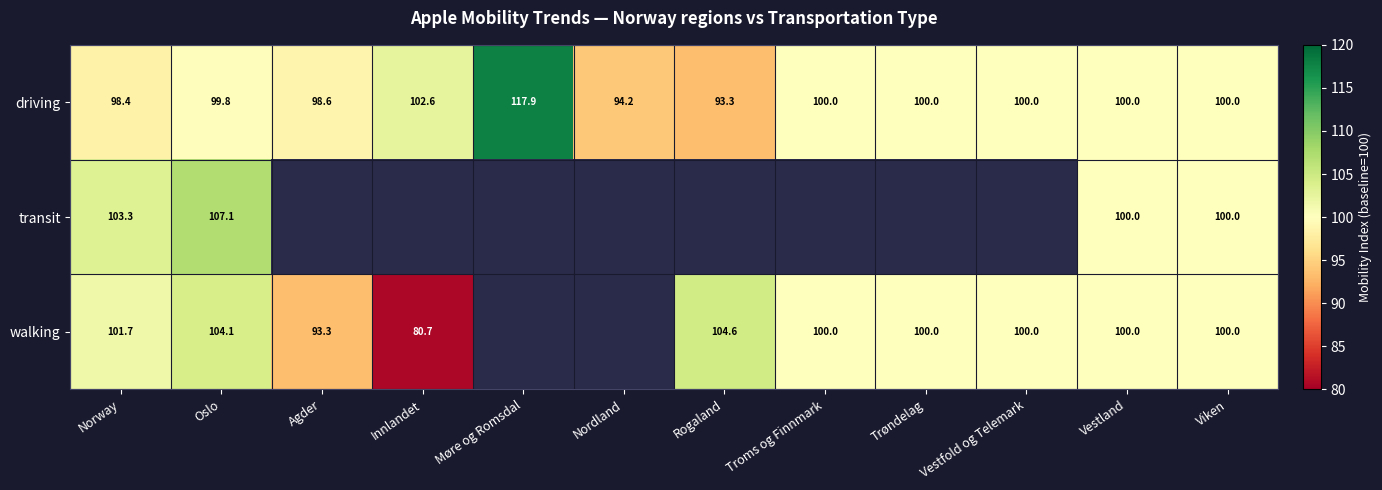

What is the minimum value shown in the chart?

80.7